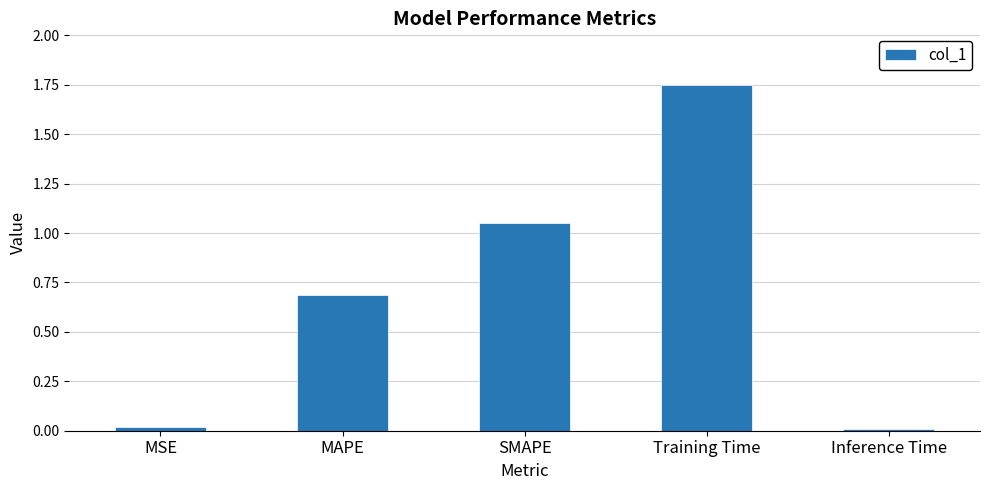

True or false: the data shows 0.0 at MSE.

True